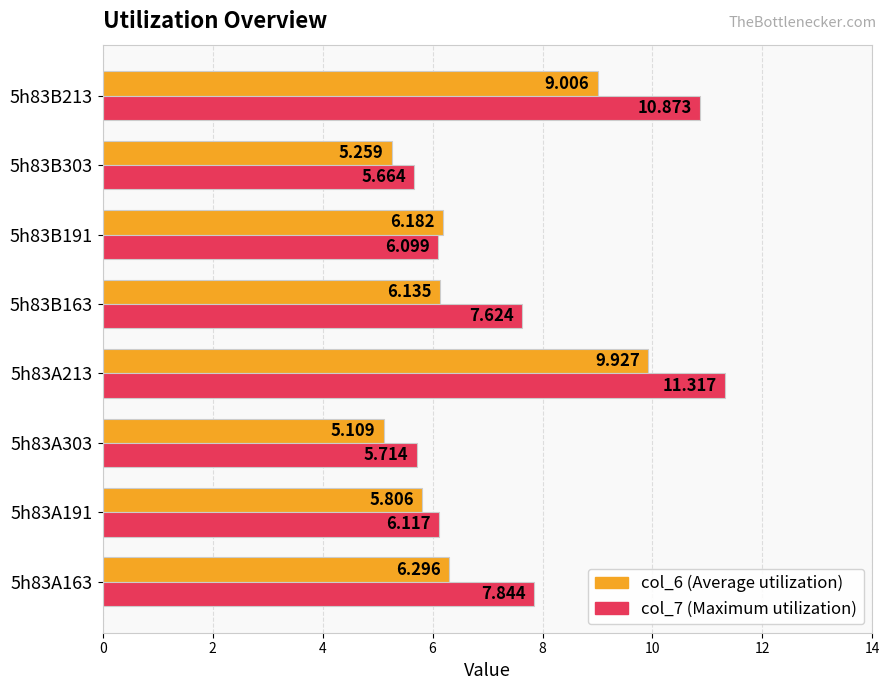

Is the value of col_7 (Maximum utilization) at 5h83A191 greater than the value of col_6 (Average utilization) at 5h83B303?

Yes